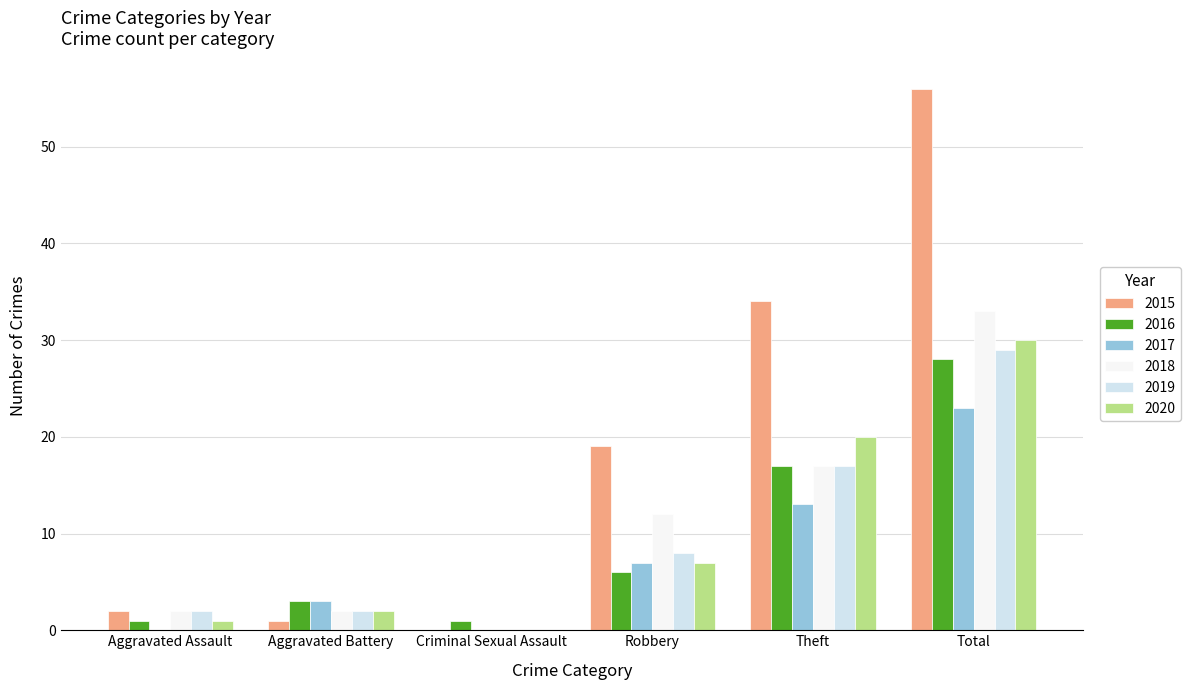

What is the total value across all series at Aggravated Assault?

8